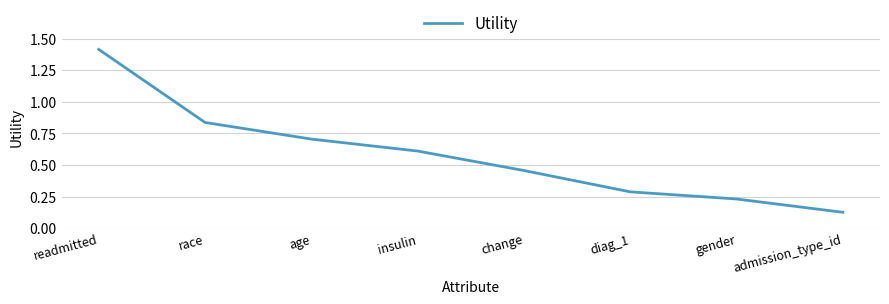

List the labels in order of value, largest first.

readmitted, race, age, insulin, change, diag_1, gender, admission_type_id